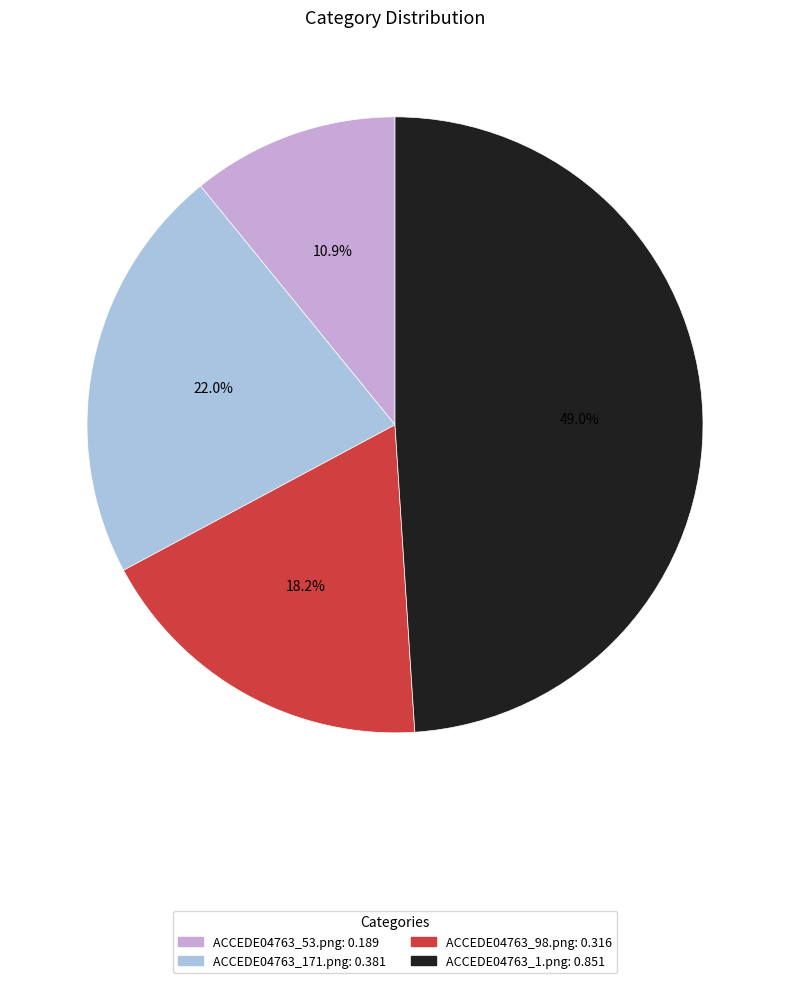

Is there a majority slice in this chart?

No